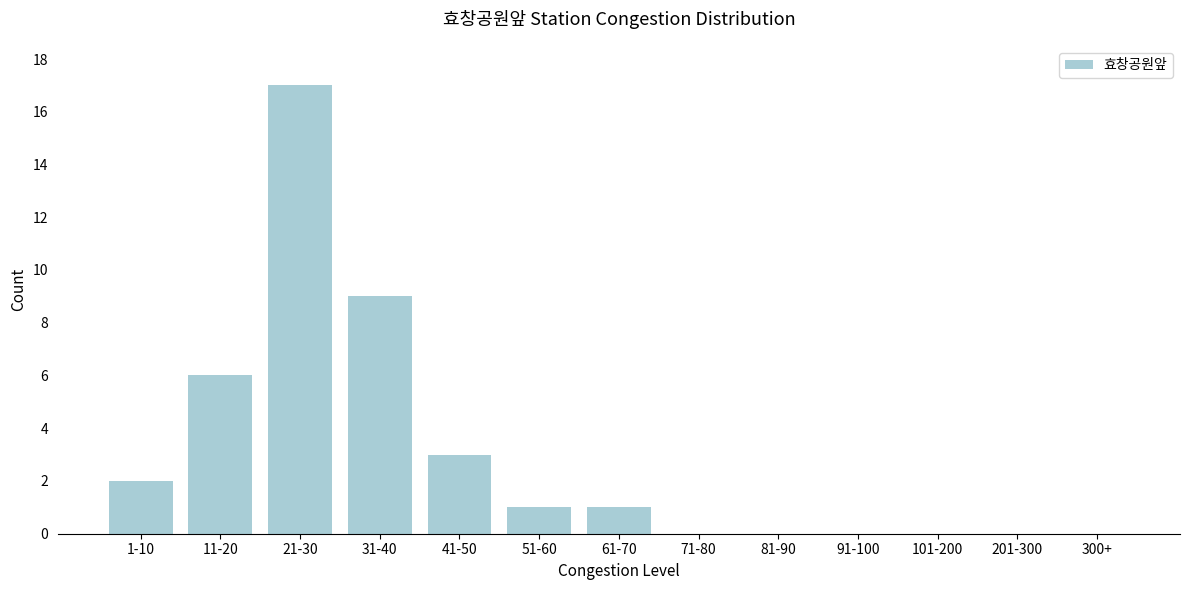

Reading left to right, transcribe all the data shown in this chart.

1-10=2	11-20=6	21-30=17	31-40=9	41-50=3	51-60=1	61-70=1	71-80=0	81-90=0	91-100=0	101-200=0	201-300=0	300+=0